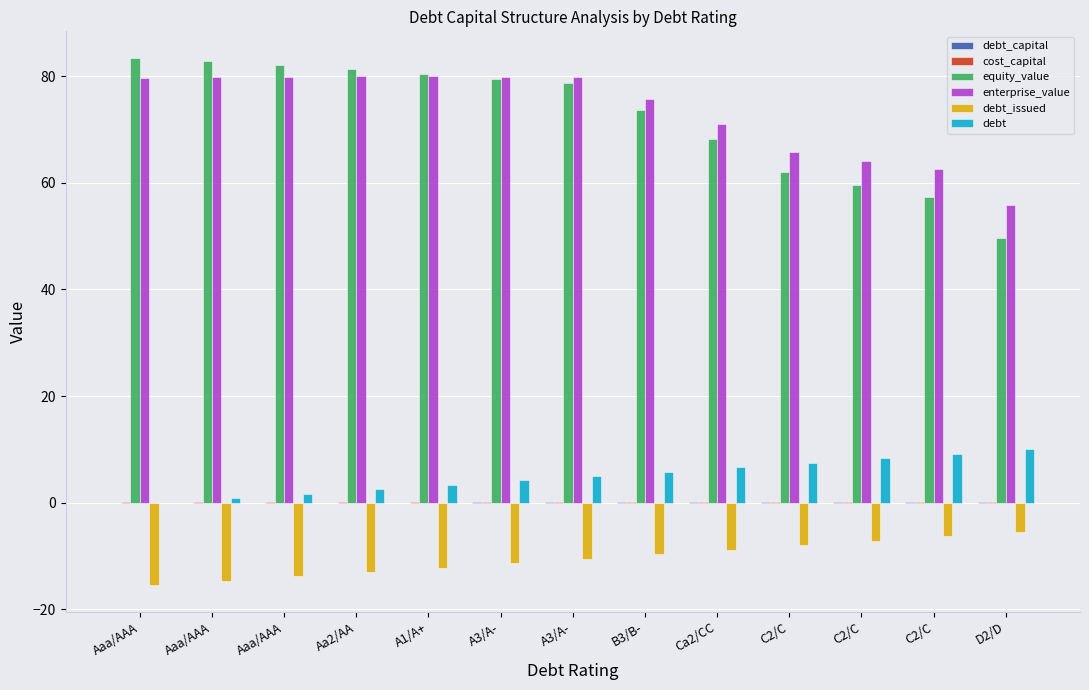

Count the number of data series in this chart.

6